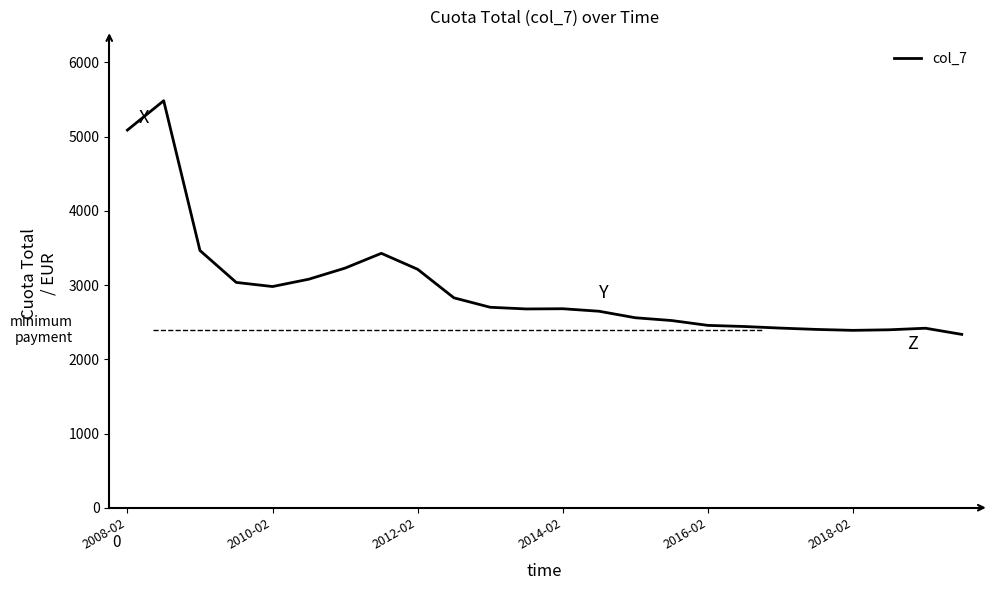

What is the smallest value displayed?

2335.6